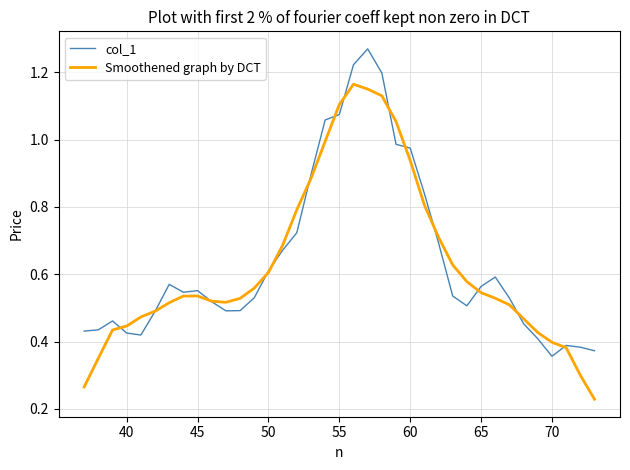

Does the chart have visible grid lines?

Yes